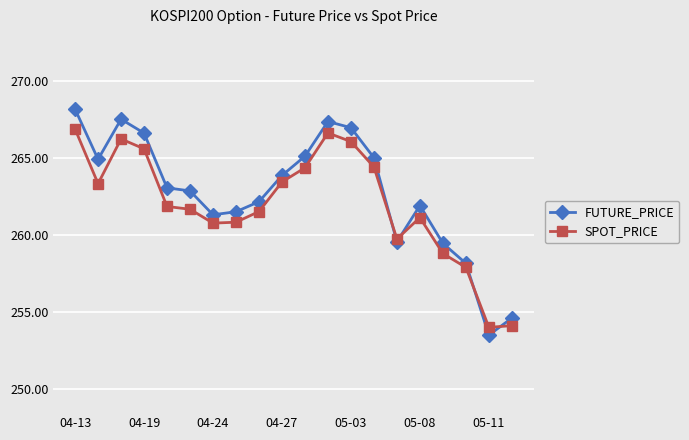

What is the value of the FUTURE_PRICE point at the 16th from the left?

261.9